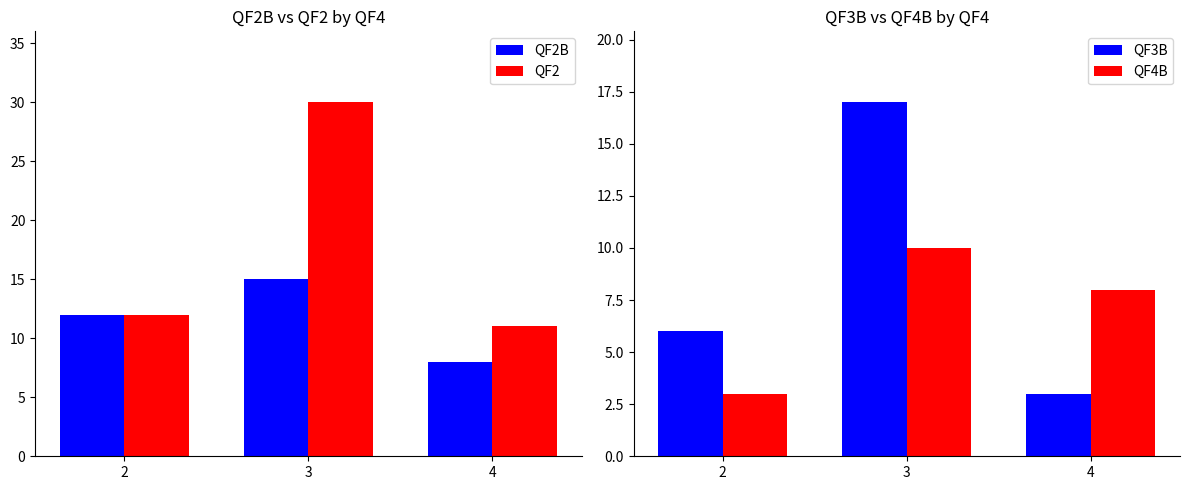

What is the value of the QF2 bar at the 3rd from the left?

11